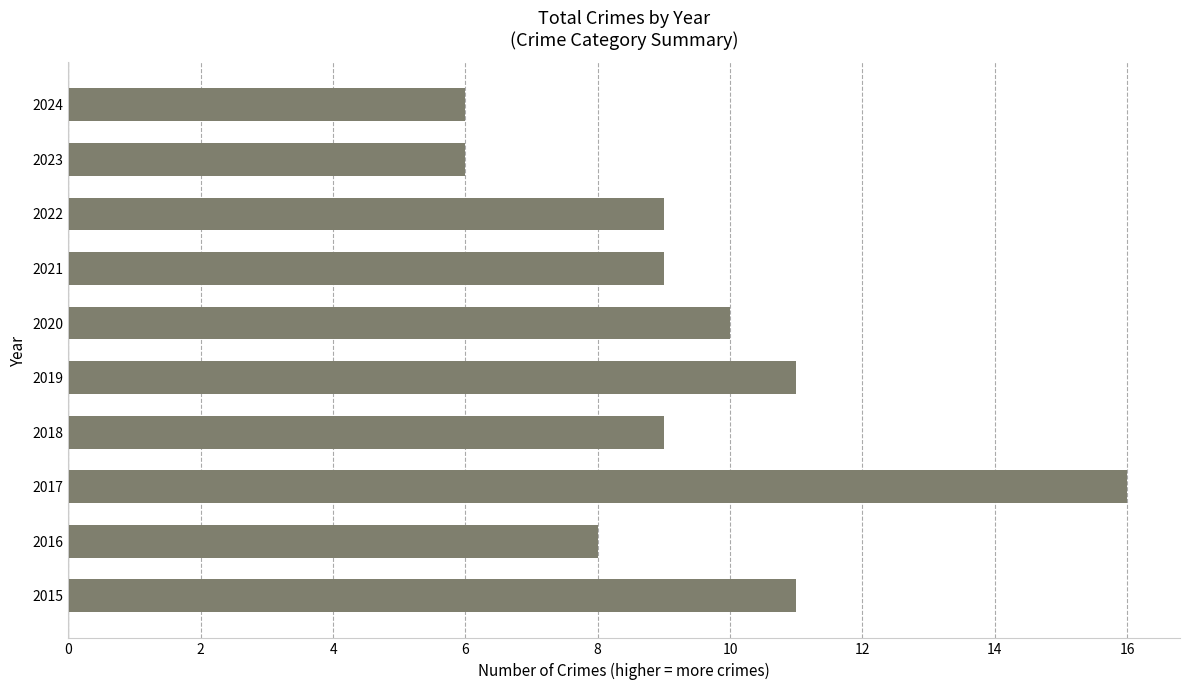

Read the value at 2017.

16